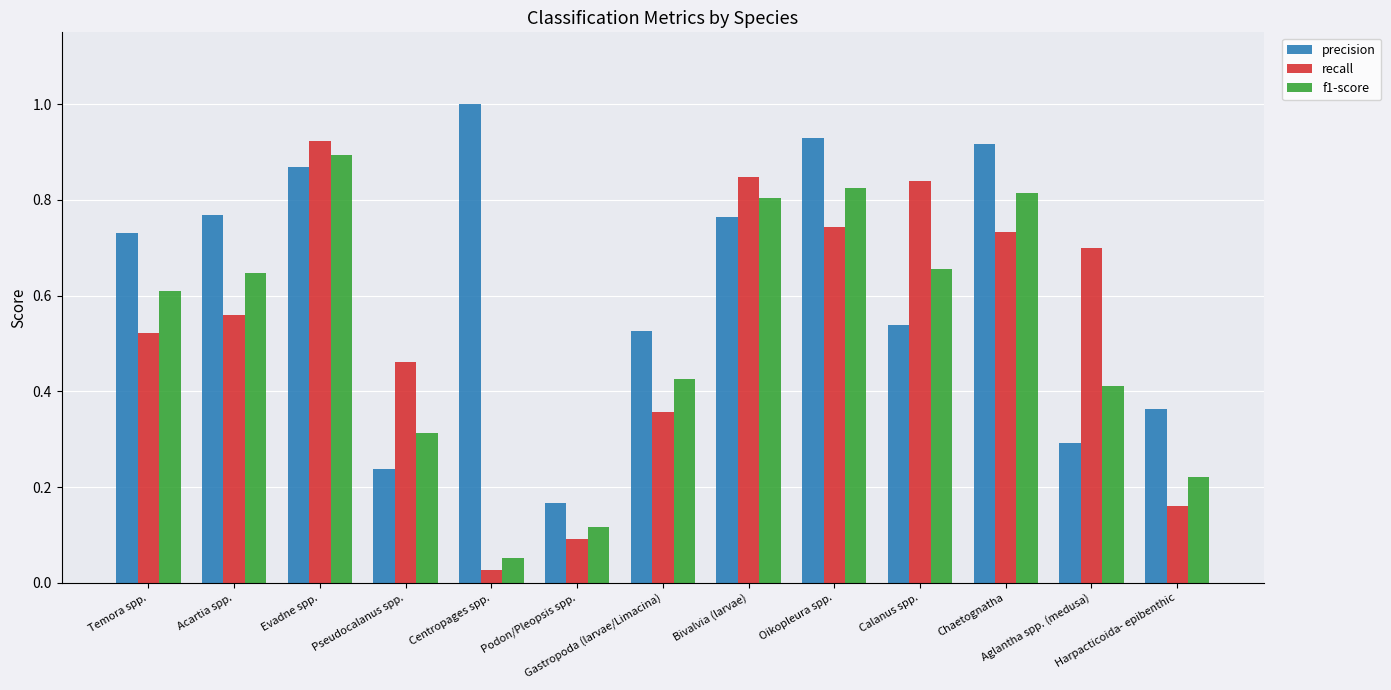

At Calanus spp., list the series in order from largest to smallest.

recall, f1-score, precision